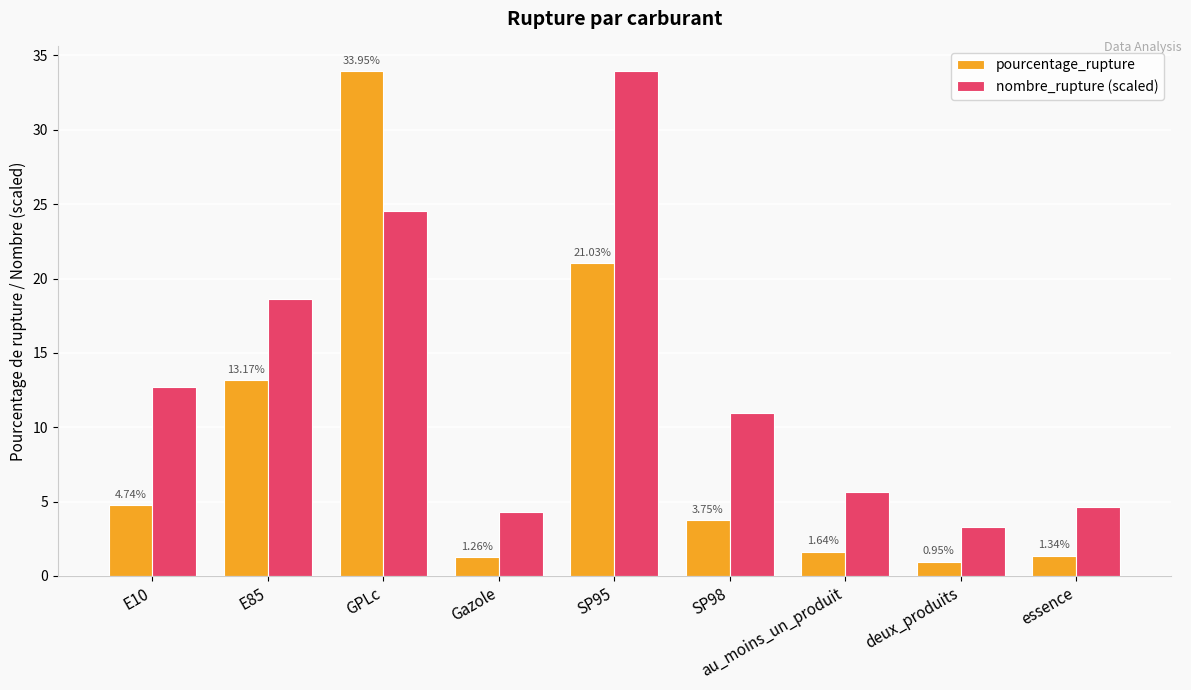

What position from the right is SP98?

4